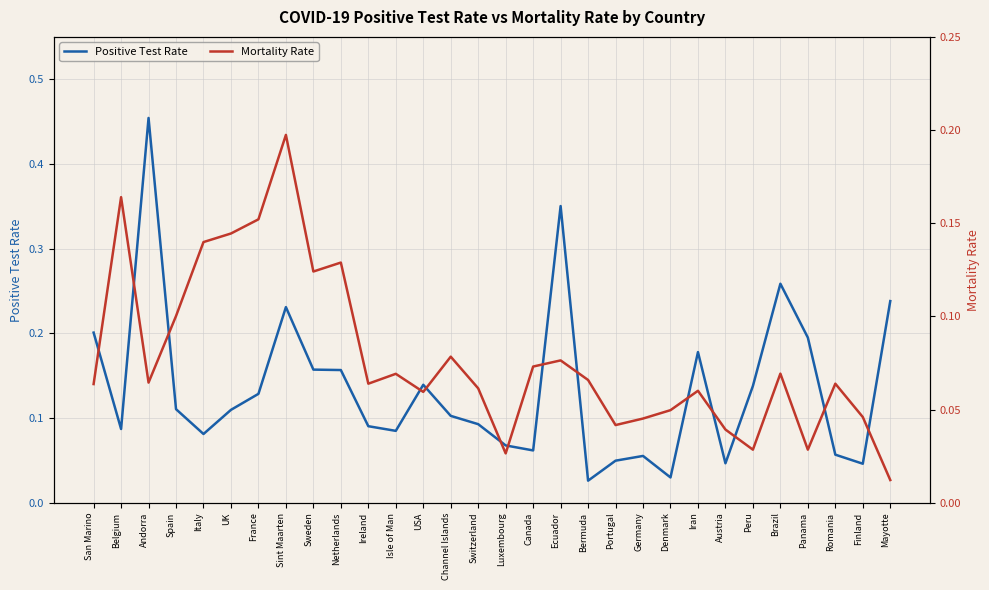

What is the average value of the Mortality Rate series?

0.1